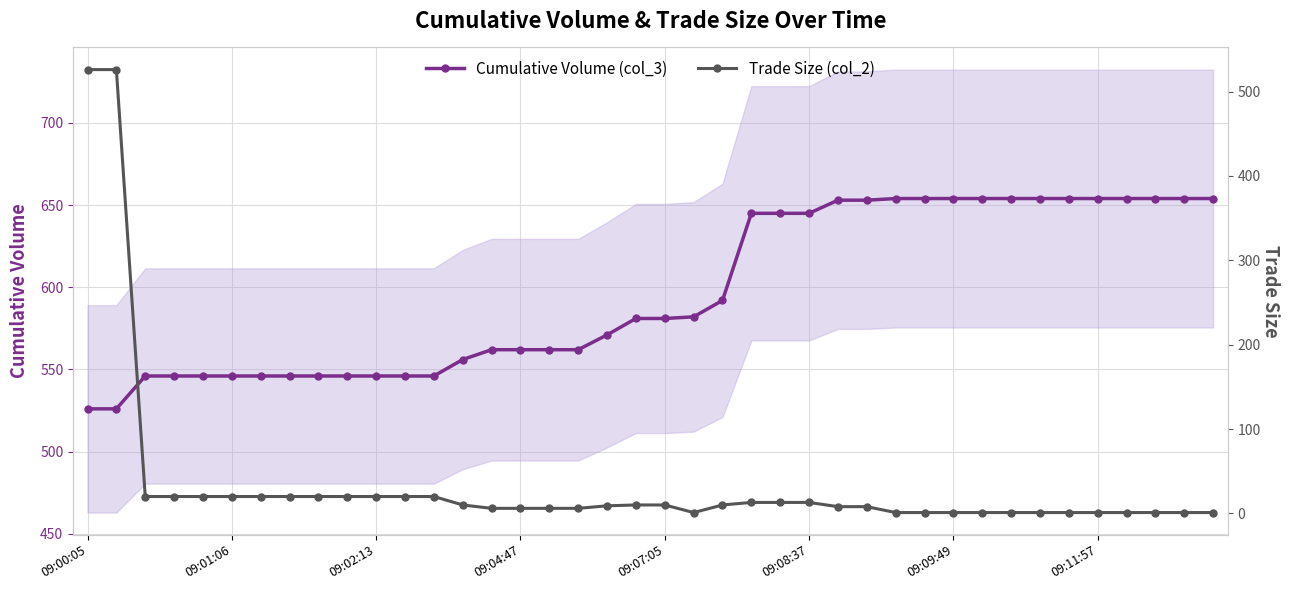

Is the value of Trade Size (col_2) at 19 greater than the value of Cumulative Volume (col_3) at 17?

No